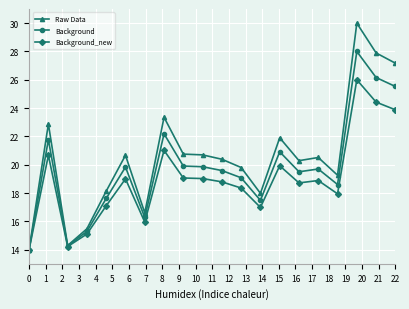

List the series in order of their peak value, highest first.

Raw Data, Background, Background_new